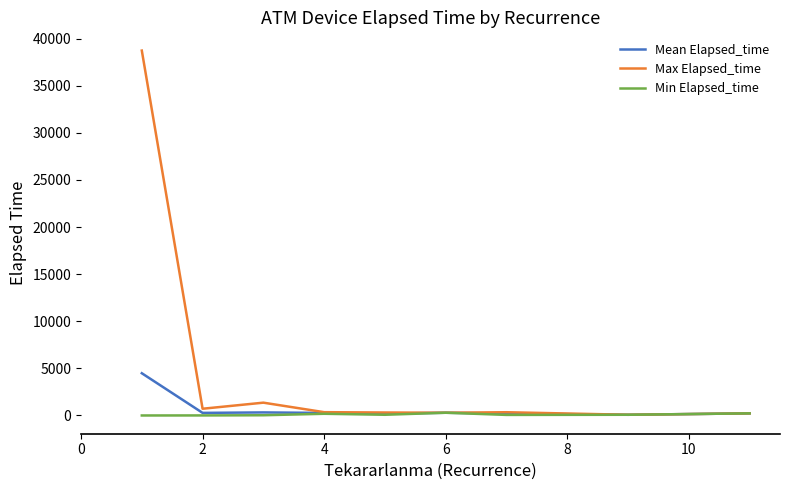

Which series has the widest spread of values?

Max Elapsed_time